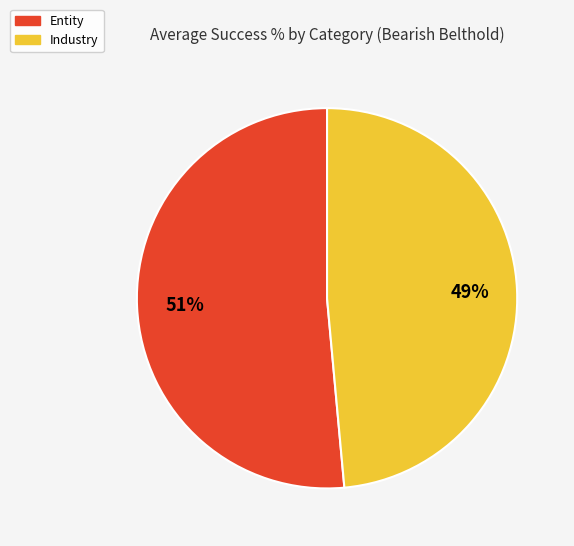

To the nearest percent, what portion does Entity represent?

51%